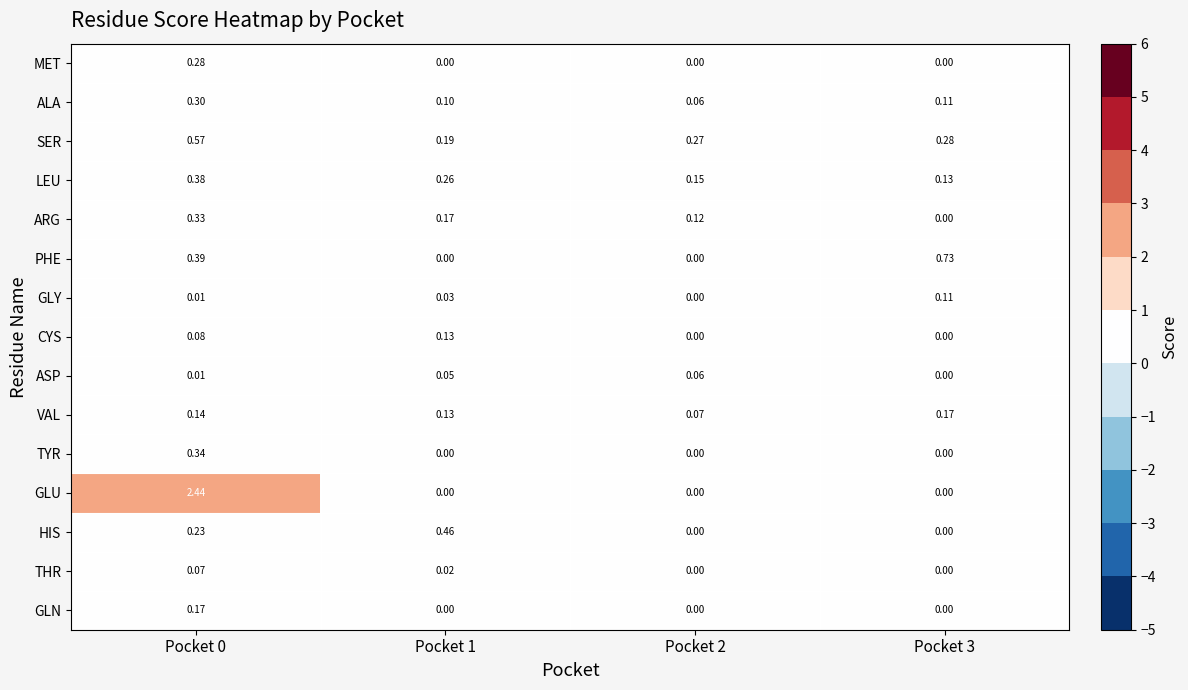

Count the number of categories in the chart.

4